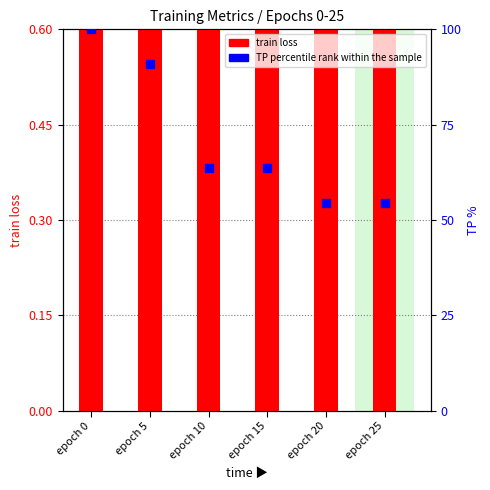

At which category is the sum across all series the highest?

epoch 0